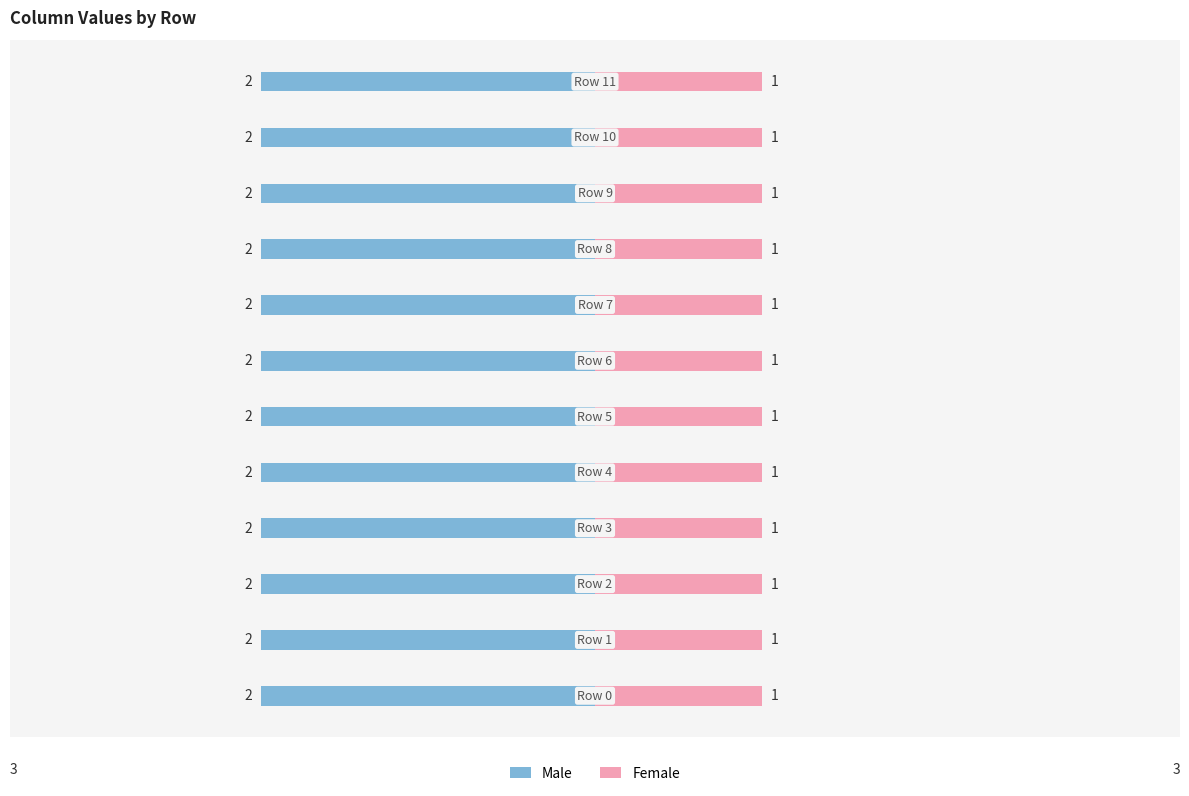

Reading right to left, extract all data points from this chart.

Male: Row 11=2	Row 10=2	Row 9=2	Row 8=2	Row 7=2	Row 6=2	Row 5=2	Row 4=2	Row 3=2	Row 2=2	Row 1=2	Row 0=2
Female: Row 11=1	Row 10=1	Row 9=1	Row 8=1	Row 7=1	Row 6=1	Row 5=1	Row 4=1	Row 3=1	Row 2=1	Row 1=1	Row 0=1